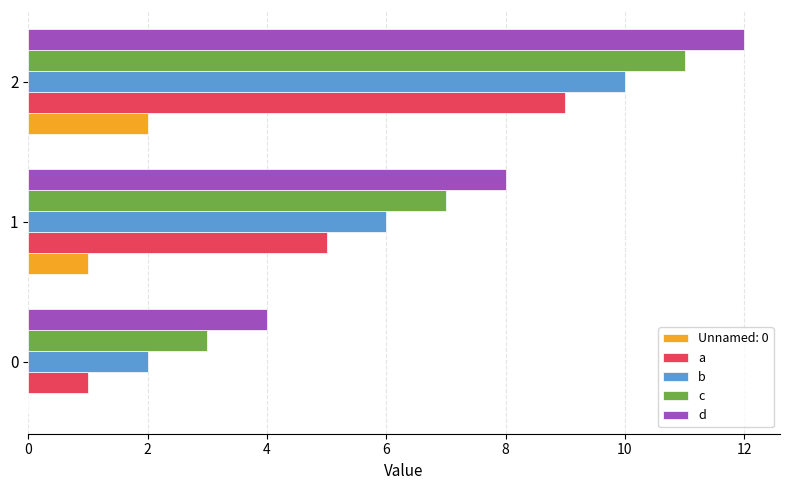

What is the sum of all a values?

15